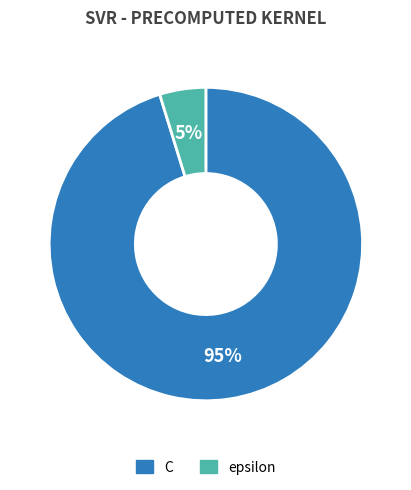

How many slices are in this pie chart?

2